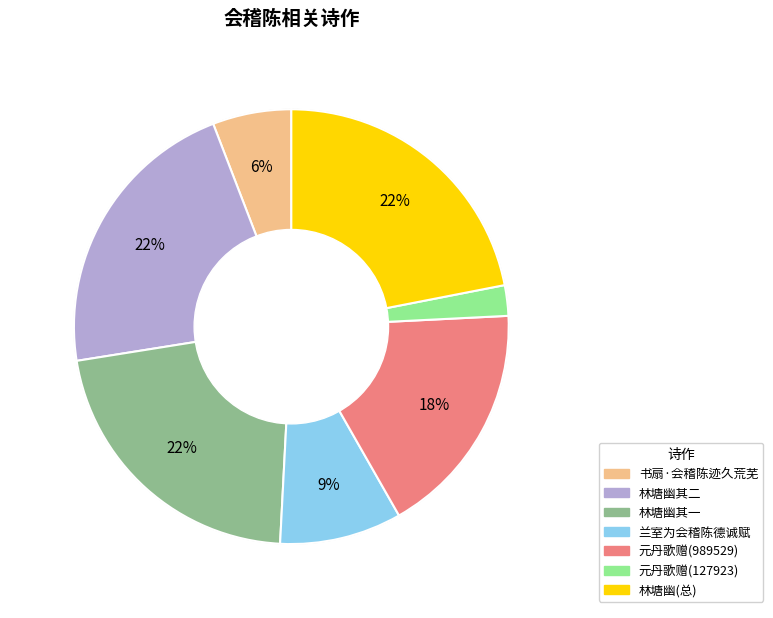

Between 兰室为会稽陈德诚赋 and 元丹歌赠(989529), which is larger?

元丹歌赠(989529)